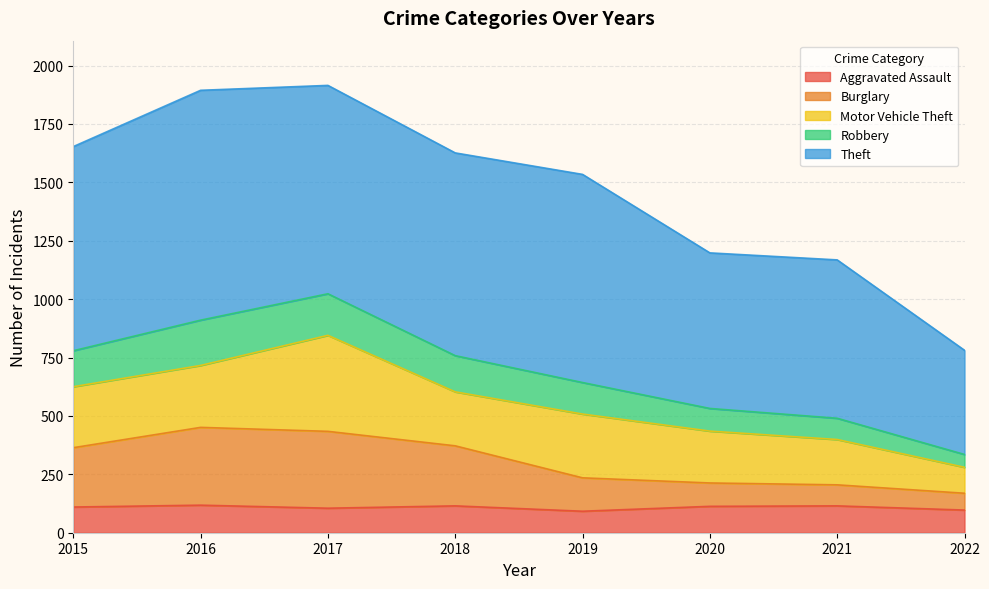

What is the difference between the maximum and minimum values in the Burglary series?

282